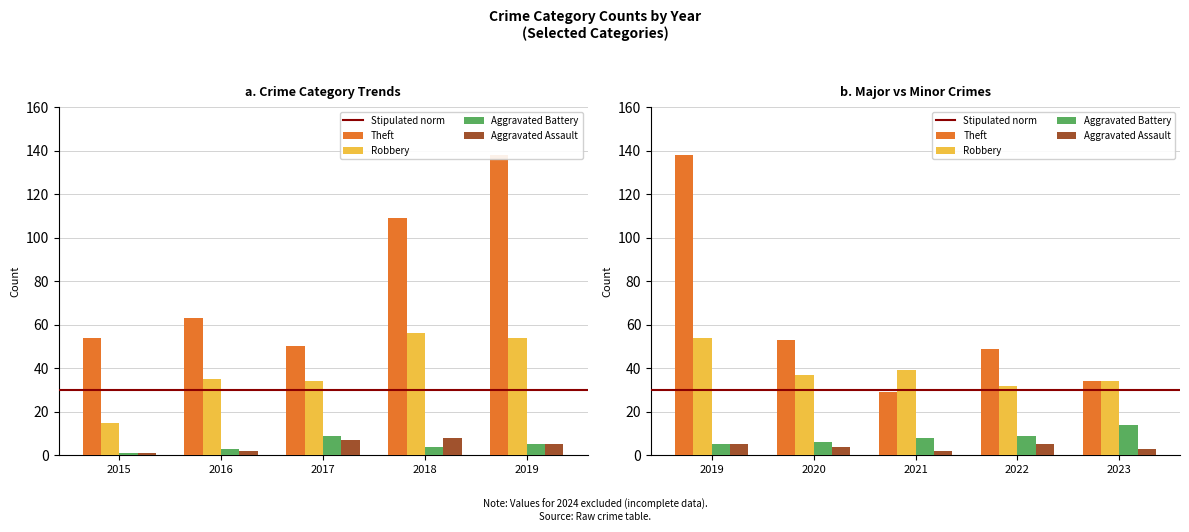

True or false: Aggravated Assault has a value of 5 at 2022.

True